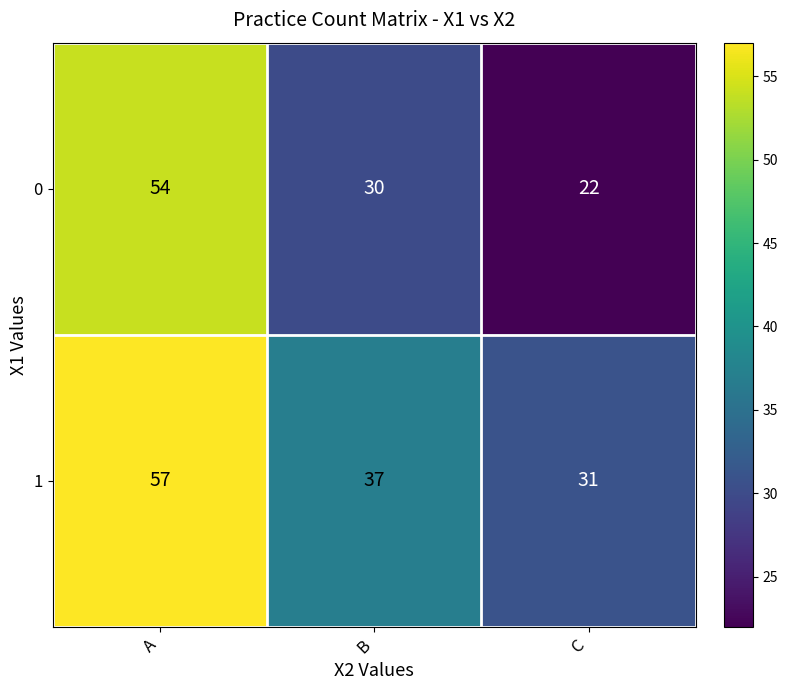

The 0 series shows 54 at A. True or false?

True